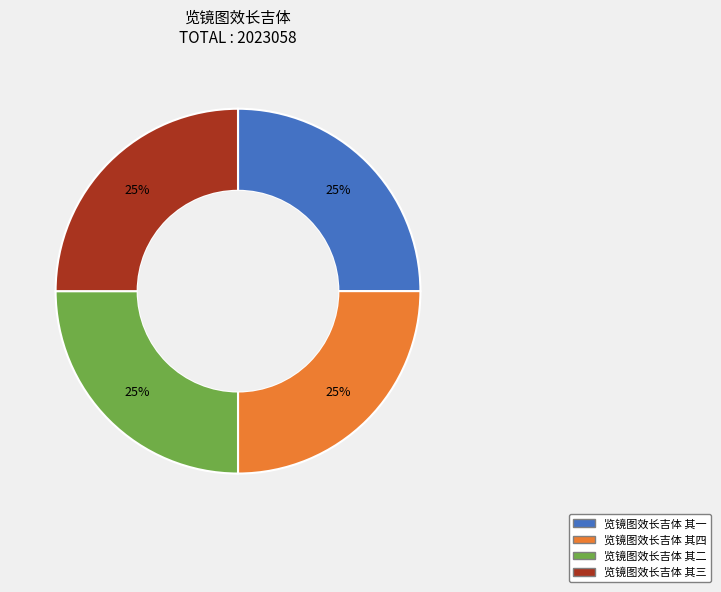

Is there a majority slice in this chart?

No